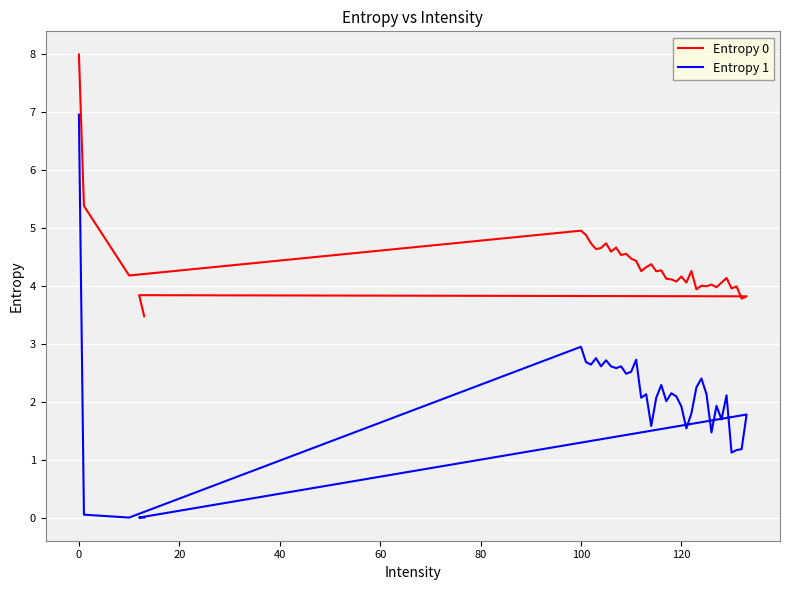

Is this an area chart (filled region under the line)?

No